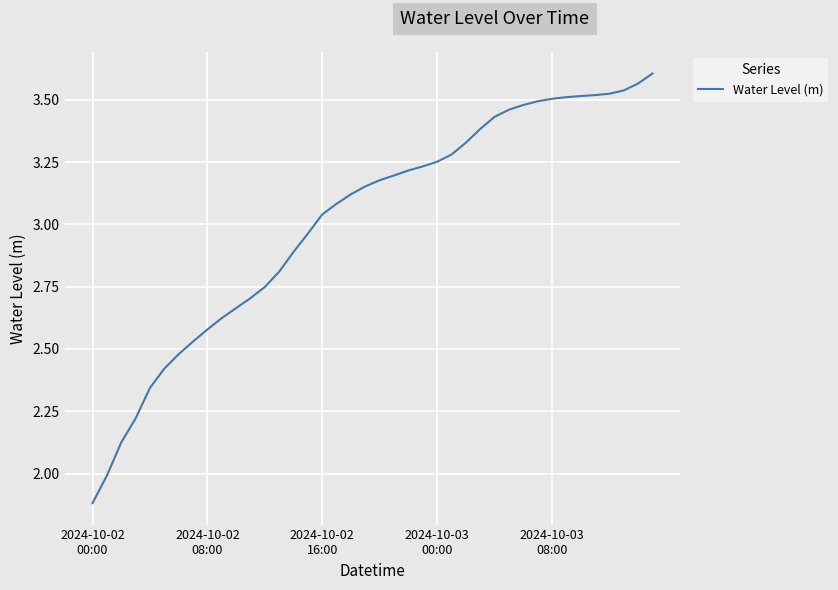

How many lines are shown in the chart?

1